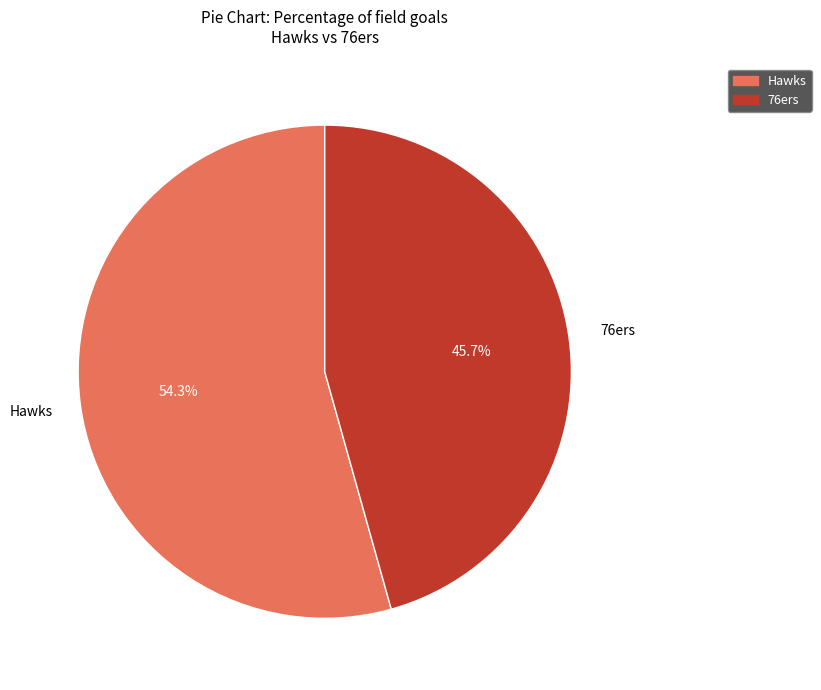

Does any single category account for the majority?

Yes